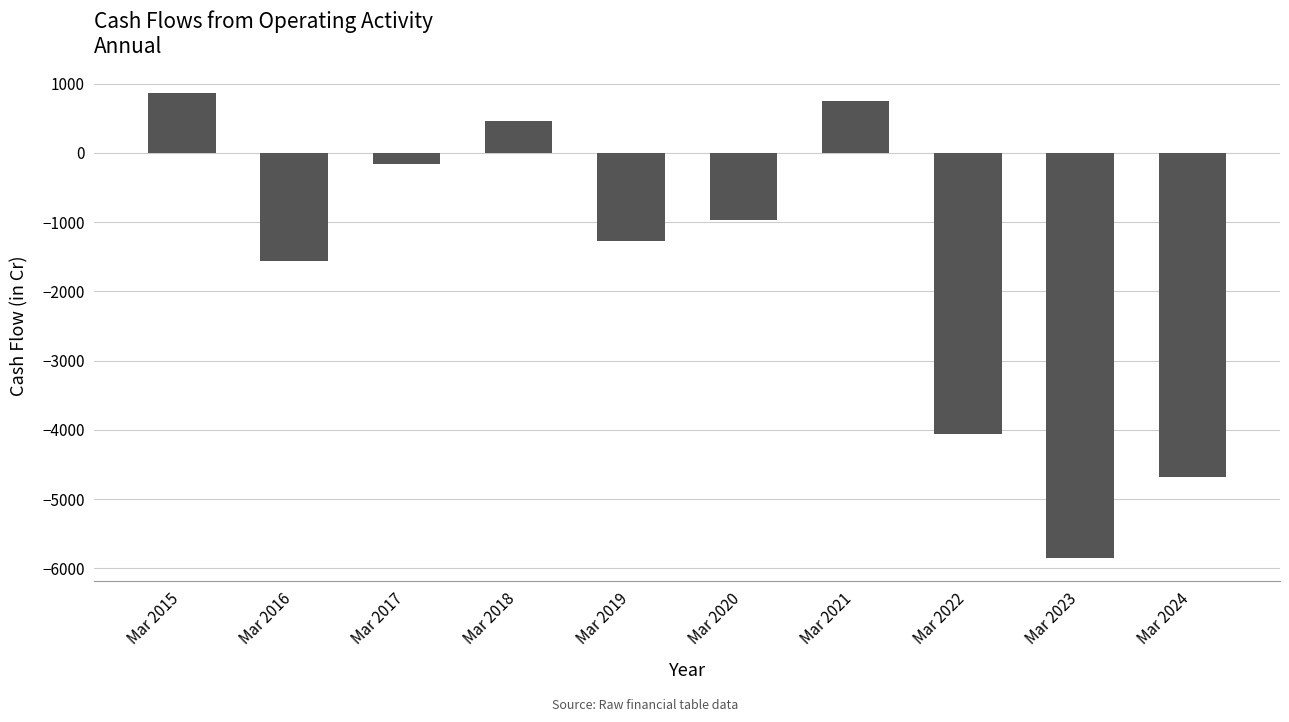

Count the number of values greater than -966.

4